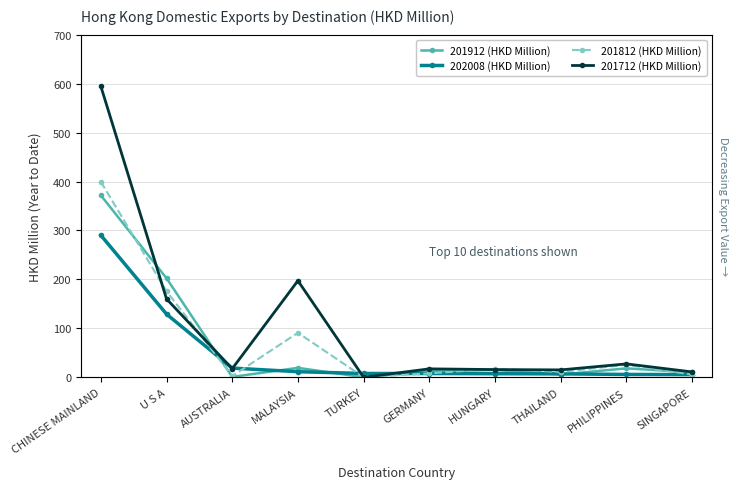

What is the label of the 5th point from the left?

TURKEY